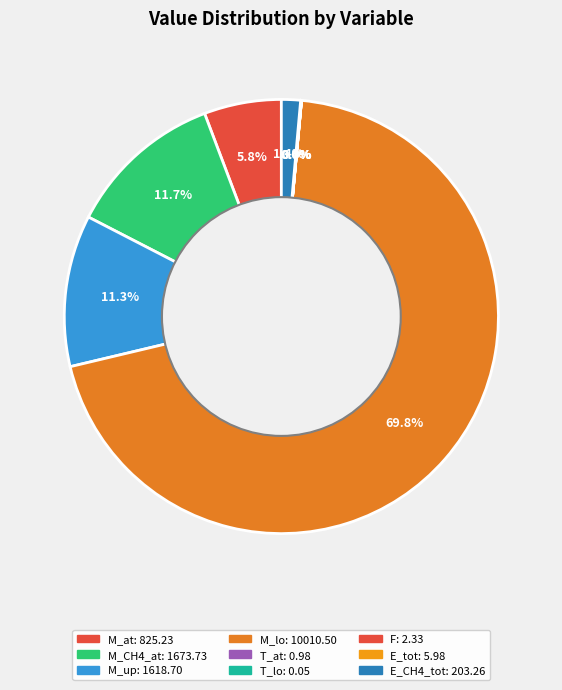

How much of the chart is everything except M_CH4_at?

88.3%